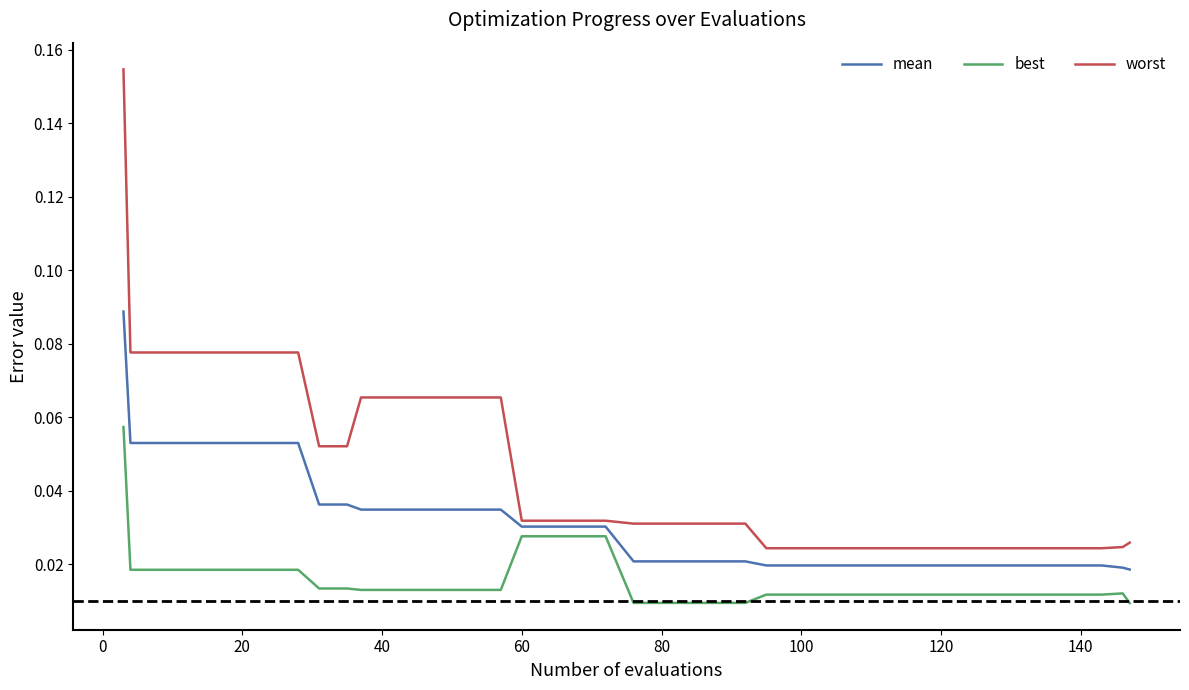

True or false: best and worst cross at least once.

False